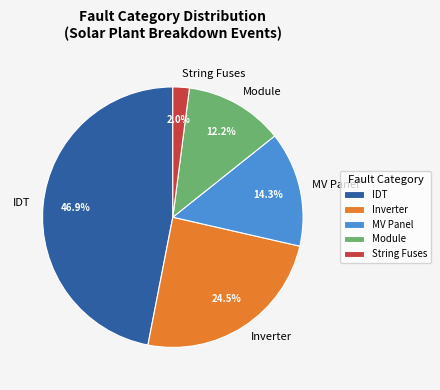

Rank the categories by value from highest to lowest.

IDT, Inverter, MV Panel, Module, String Fuses